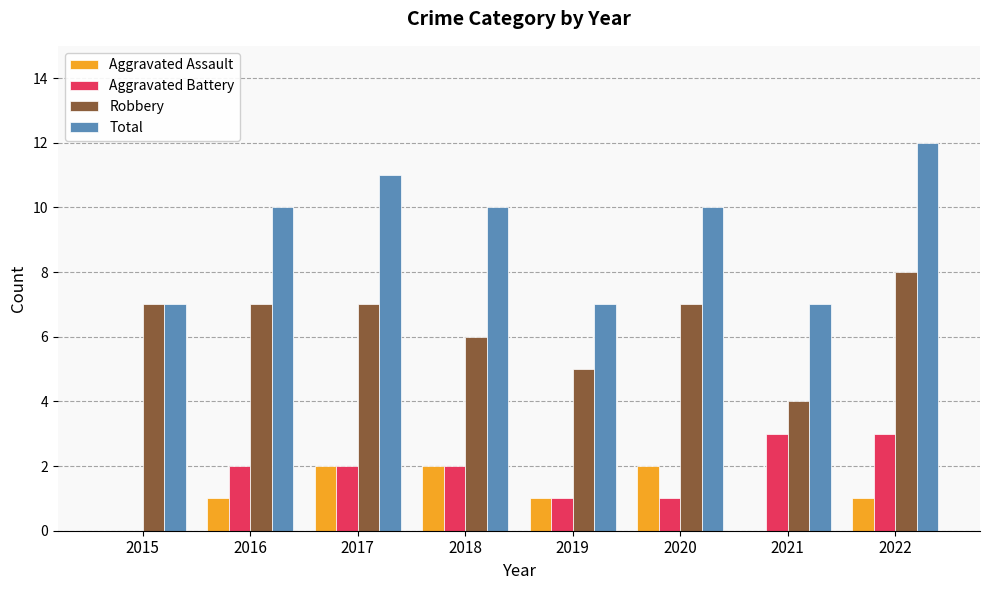

Reading left to right, transcribe all the data shown in this chart.

Aggravated Assault: 2015=0	2016=1	2017=2	2018=2	2019=1	2020=2	2021=0	2022=1
Aggravated Battery: 2015=0	2016=2	2017=2	2018=2	2019=1	2020=1	2021=3	2022=3
Robbery: 2015=7	2016=7	2017=7	2018=6	2019=5	2020=7	2021=4	2022=8
Total: 2015=7	2016=10	2017=11	2018=10	2019=7	2020=10	2021=7	2022=12